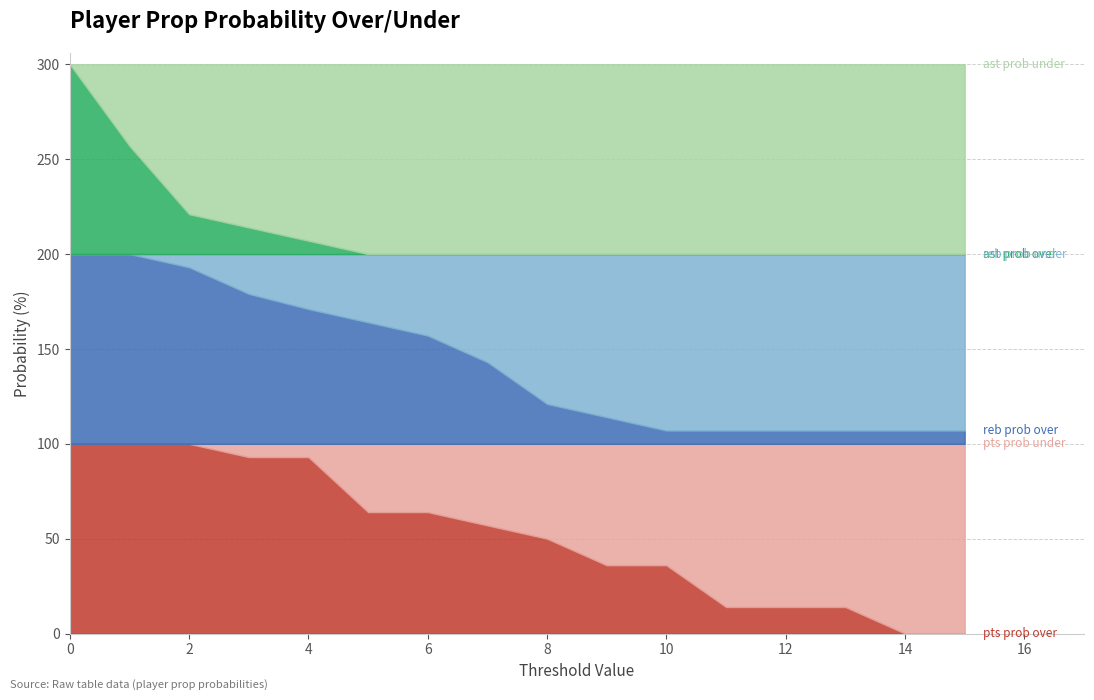

What are all the series names shown in the legend?

pts prob over, pts prob under, reb prob over, reb prob under, ast prob over, ast prob under